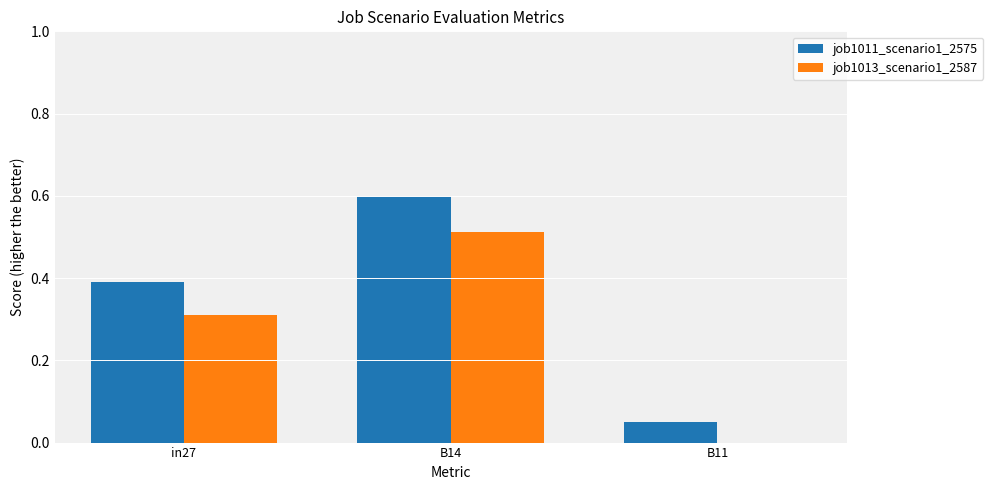

What is the sum of the job1011_scenario1_2575 values at B11 and in27?

0.4